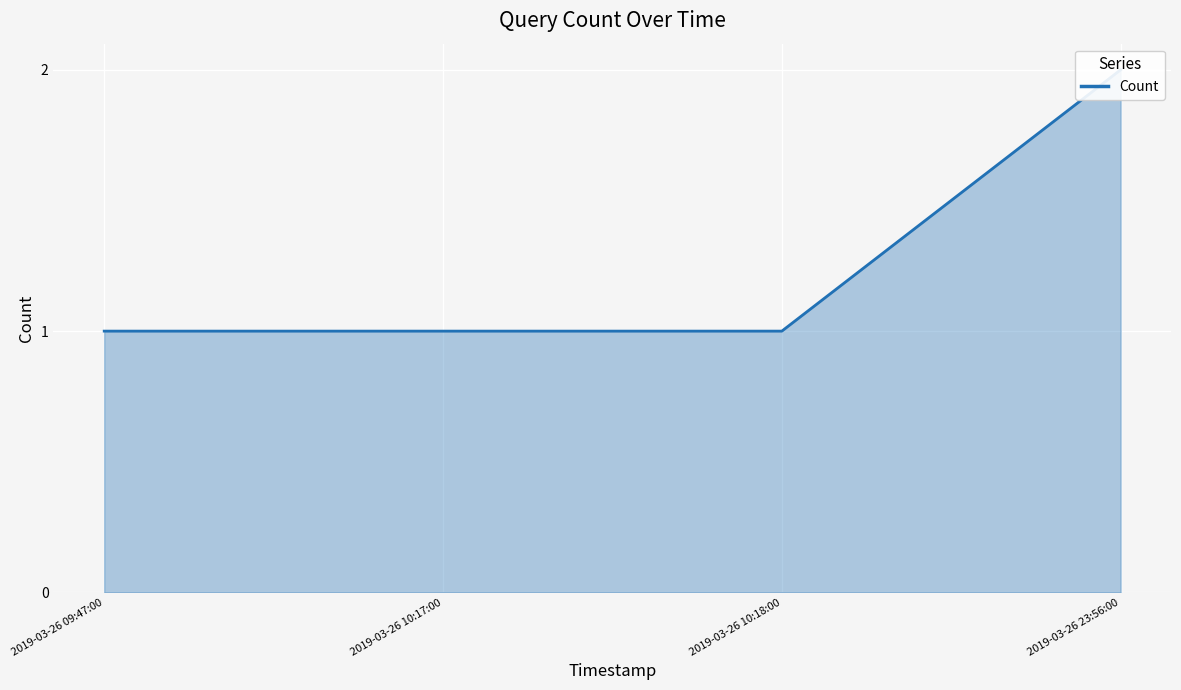

Reading left to right, what are all the values shown in this chart?

1	1	1	2